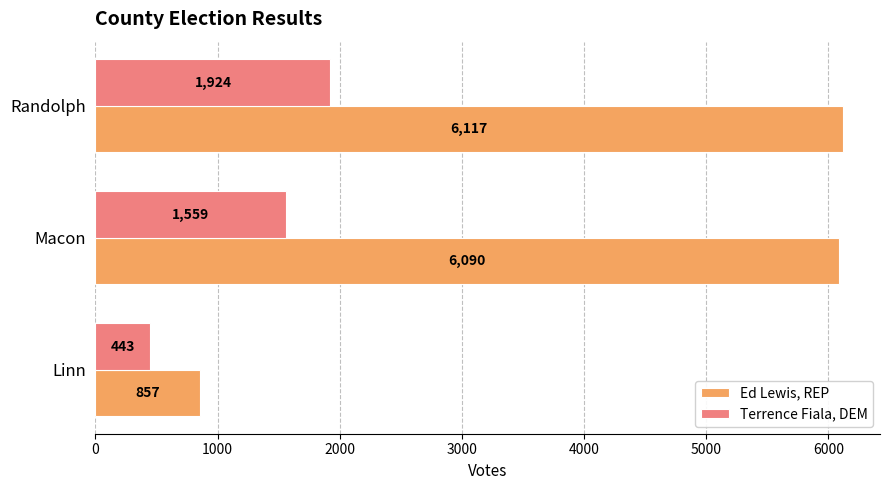

Count the Terrence Fiala, DEM values in the range 443 to 1924.

3